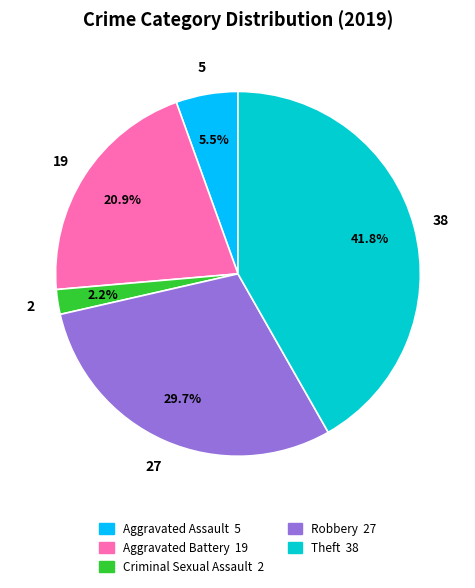

To the nearest percent, what is the average slice percentage?

20%